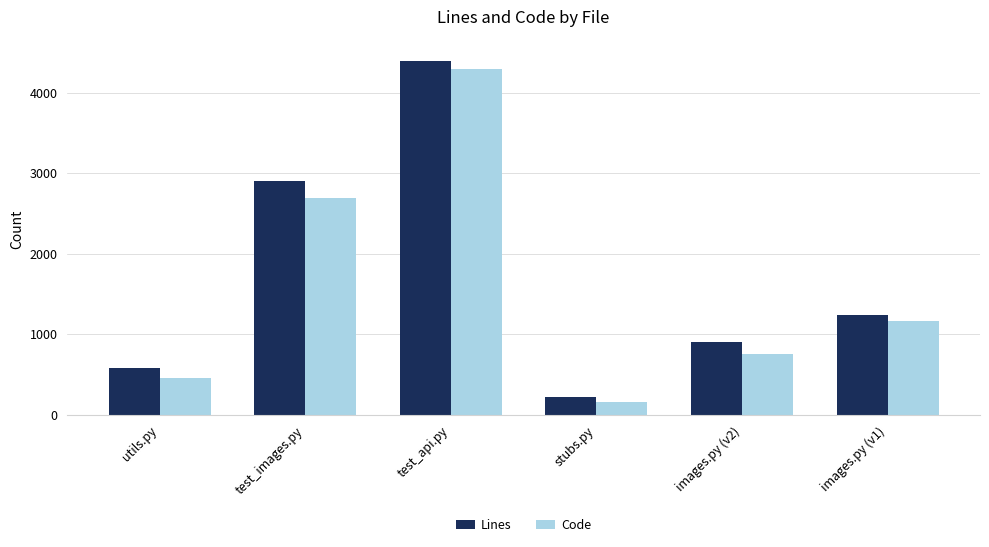

What is the difference between the Lines values at images.py (v1) and utils.py?

666